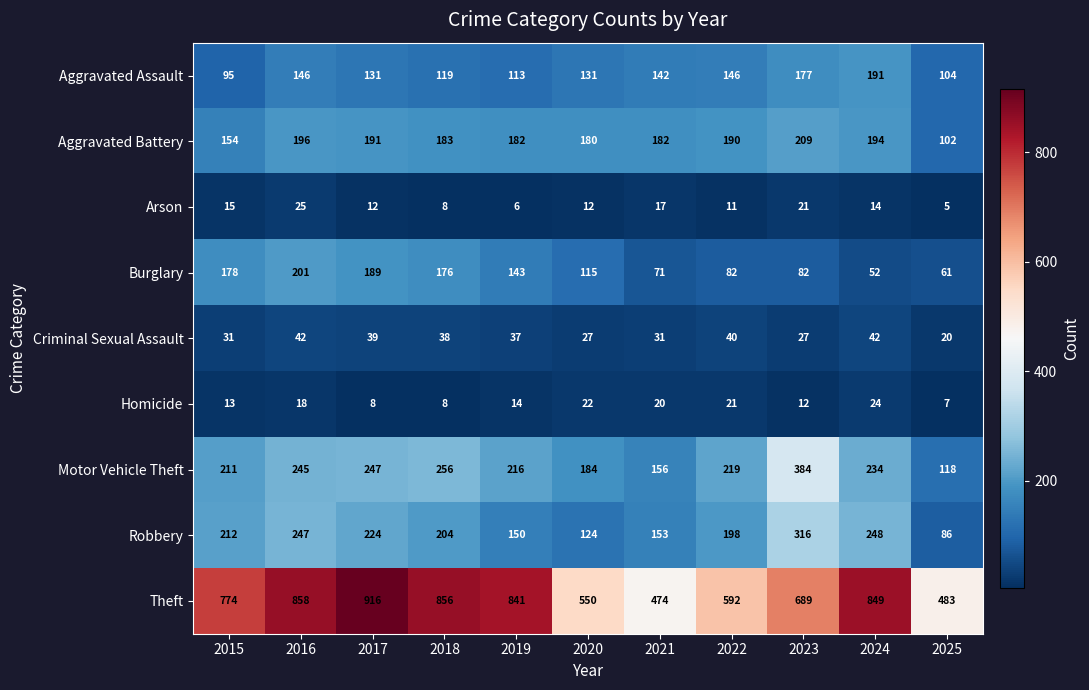

Which series has the largest total across all categories?

Theft